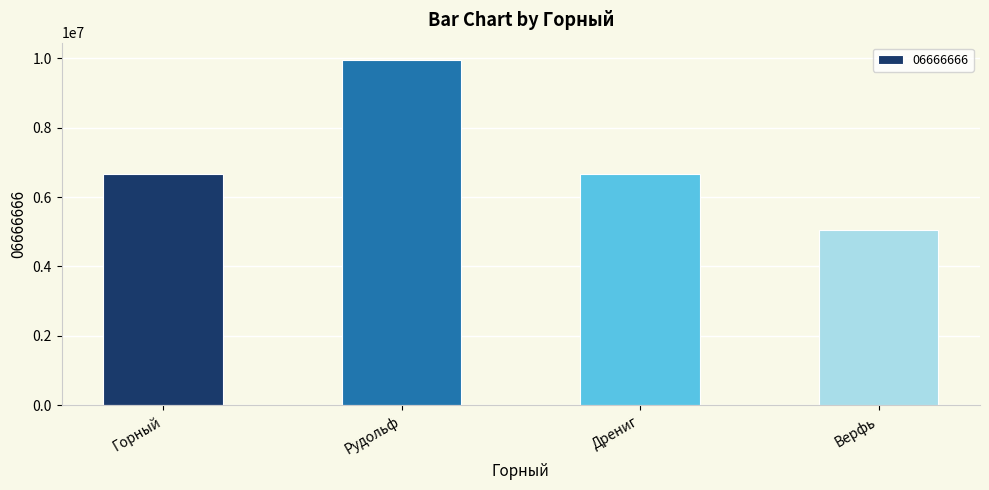

What is the difference between the maximum and second lowest values?

3300000